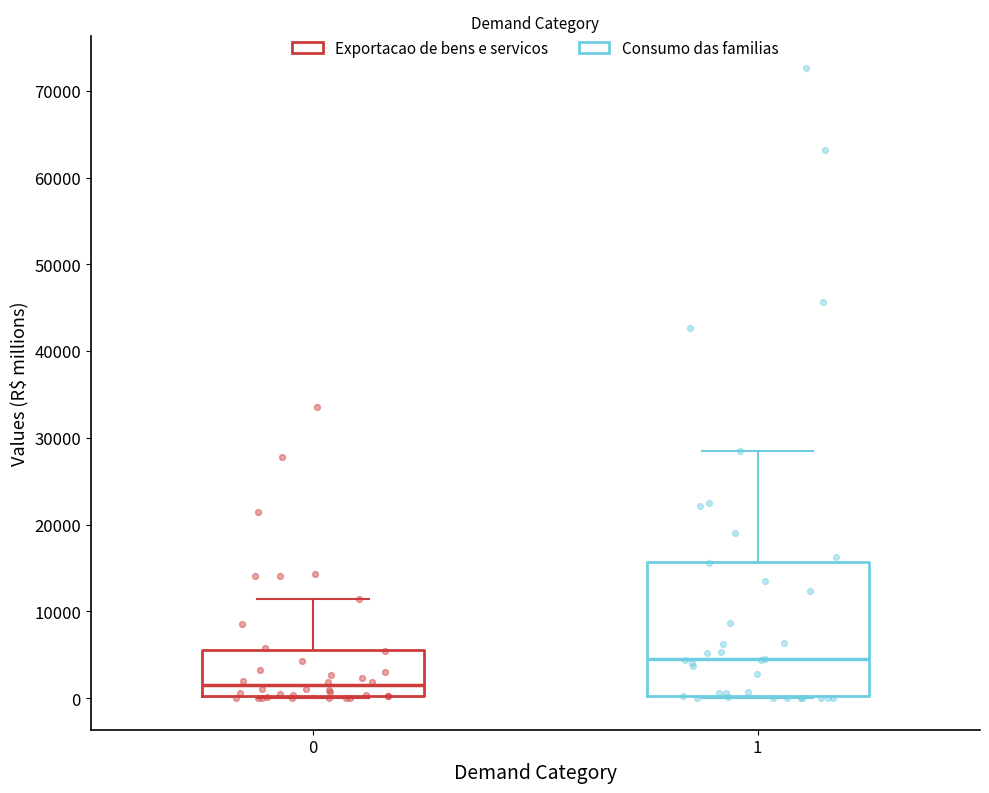

Where is the upper edge of the box at x = 0 on the y-axis? The values are not printed on the chart, so give them approximately, as read against the axis.

6000